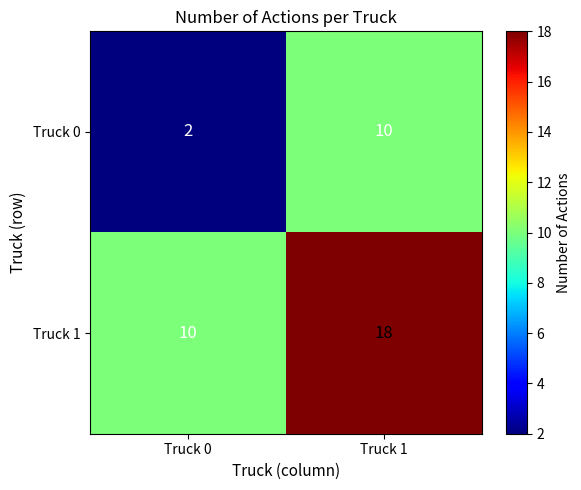

Rank the categories by Truck 1 value from lowest to highest.

Truck 0, Truck 1